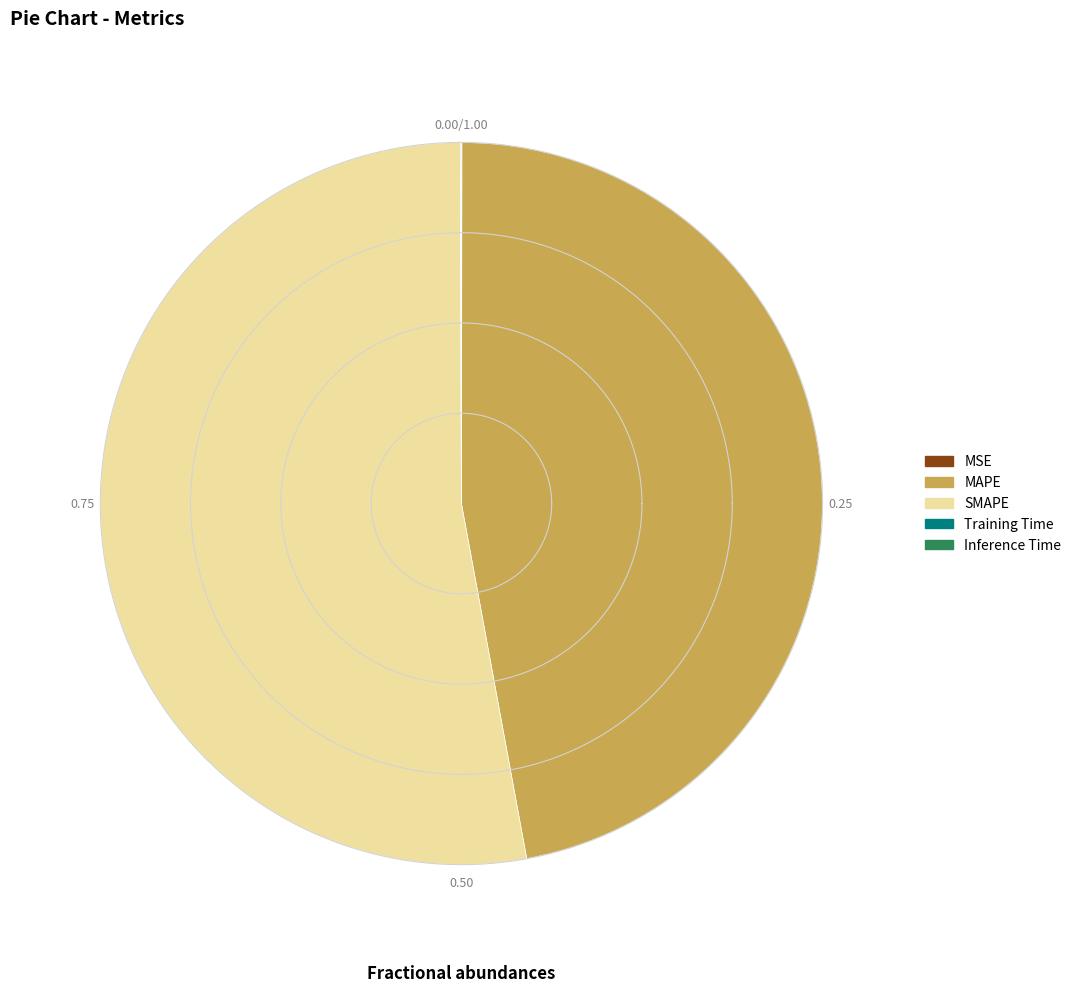

To the nearest percent, what is the difference between the SMAPE and MAPE slice percentages?

6%